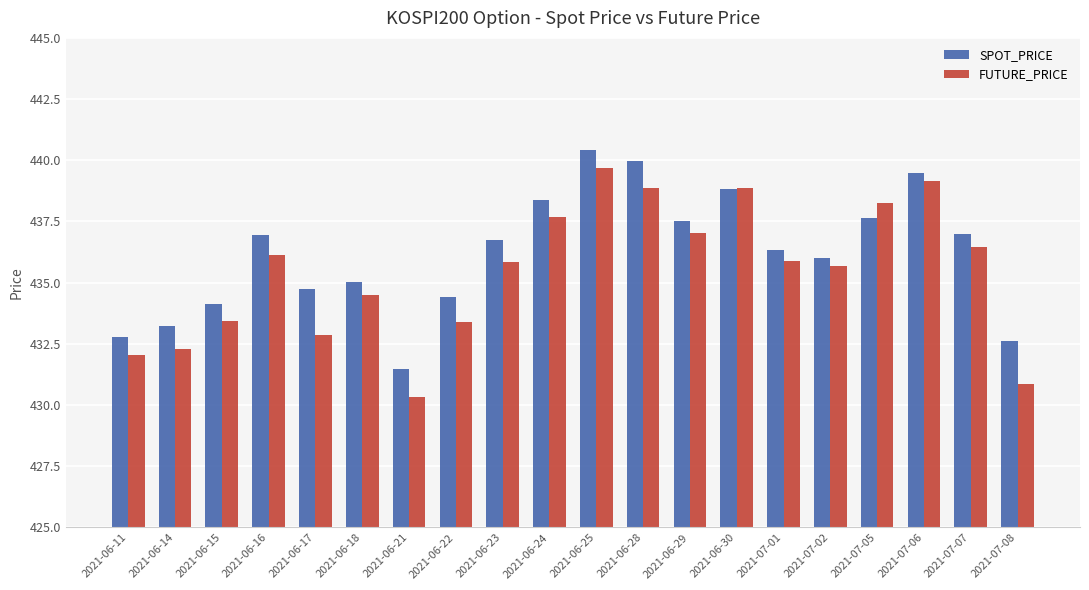

What is the average value of the FUTURE_PRICE series?

435.5